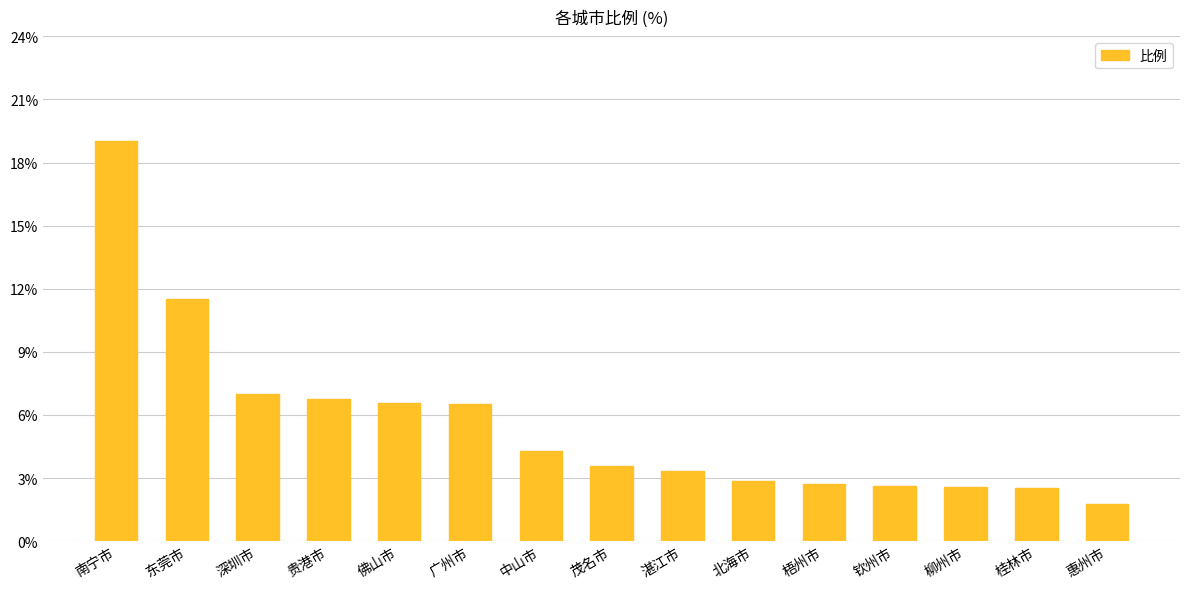

What position from the left is 惠州市?

15